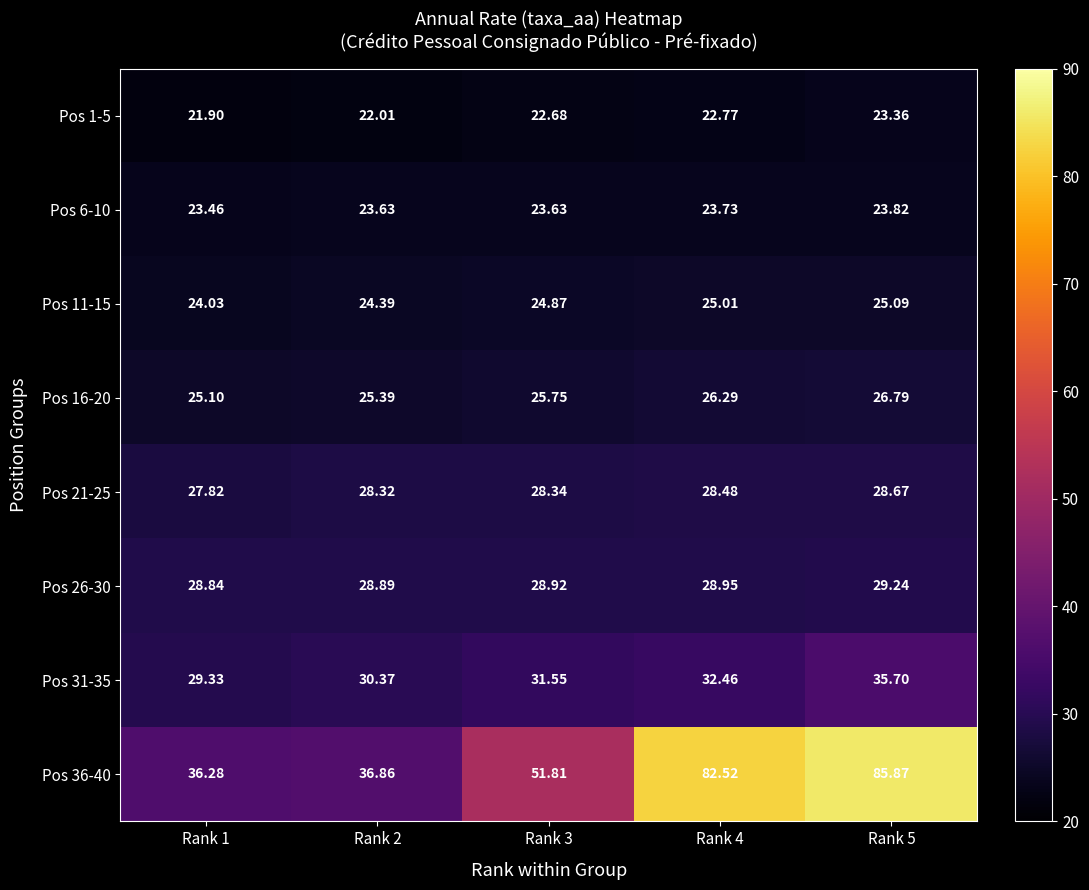

What is the greatest value displayed?

85.9